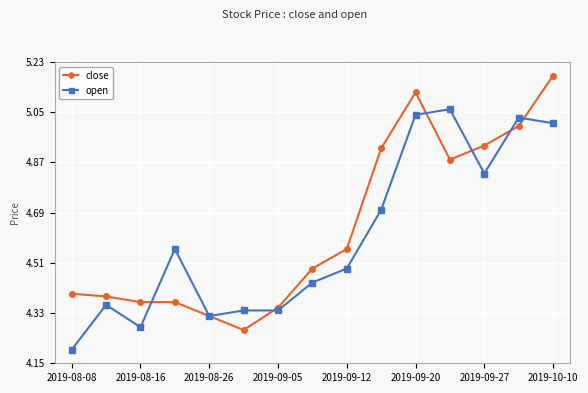

At how many categories does at least one series exceed 4?

15